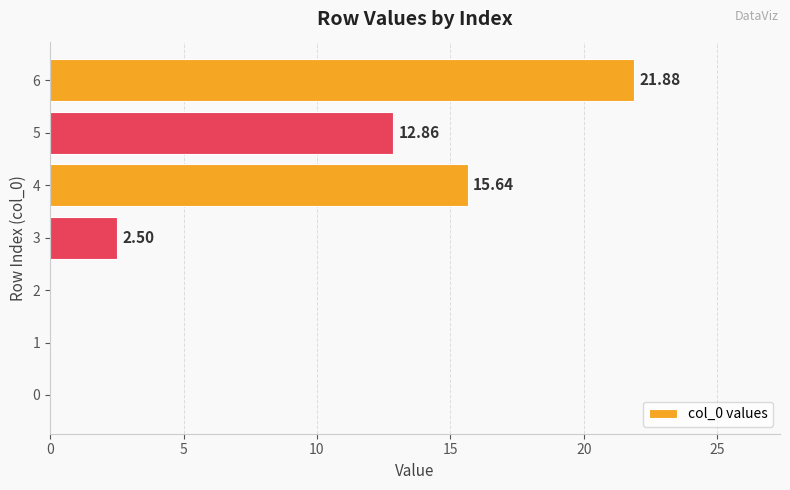

How many values are above zero?

4